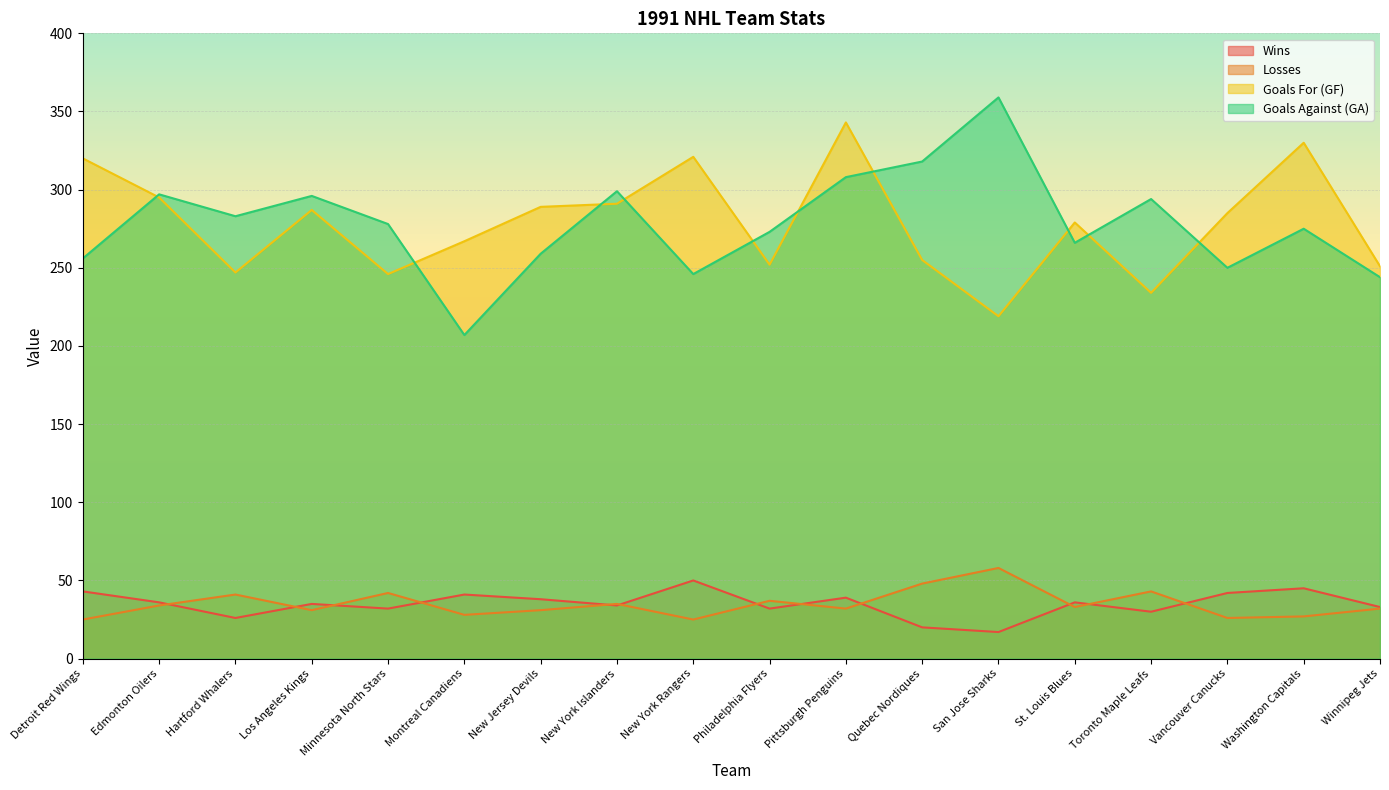

What is the greatest value displayed?

359